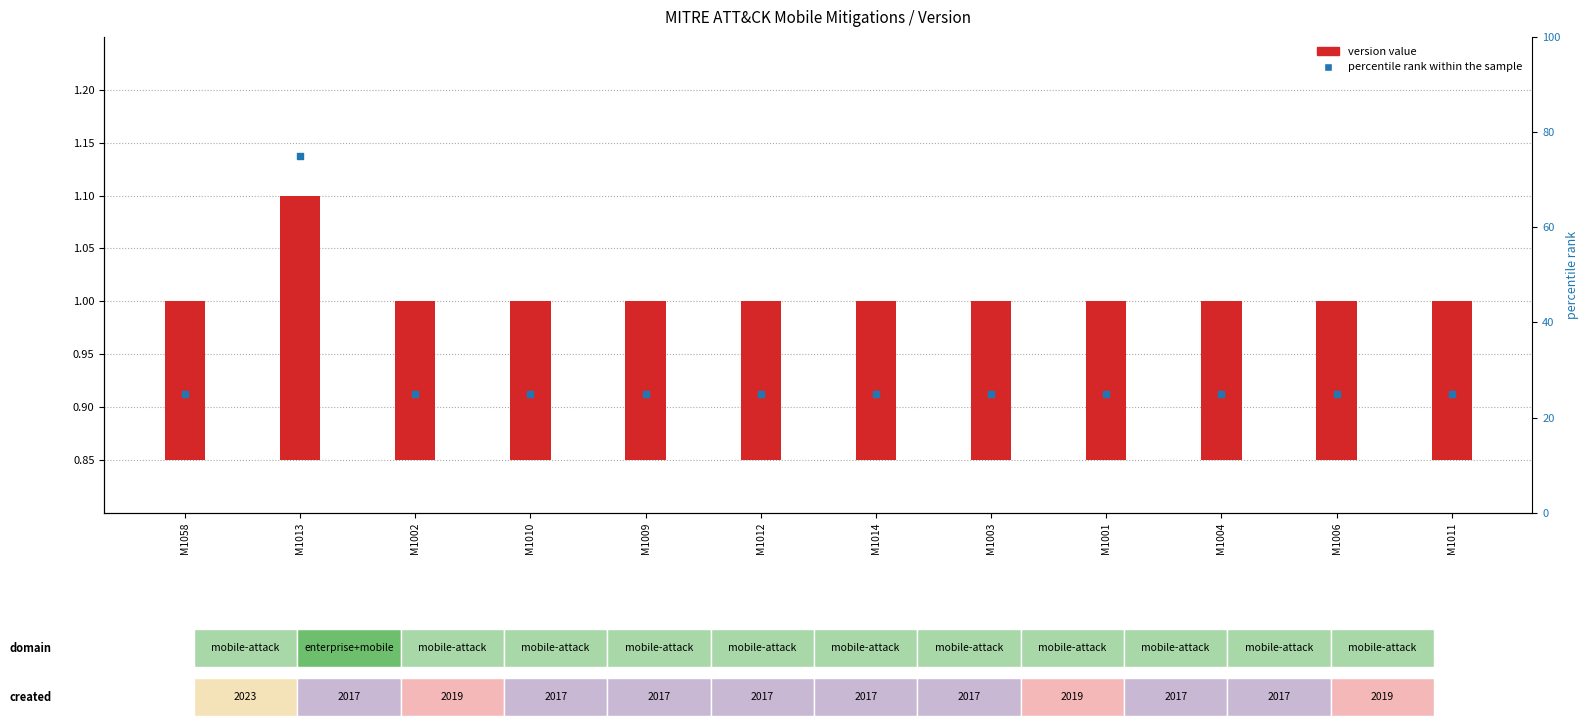

Which series reaches the minimum Y coordinate?

version